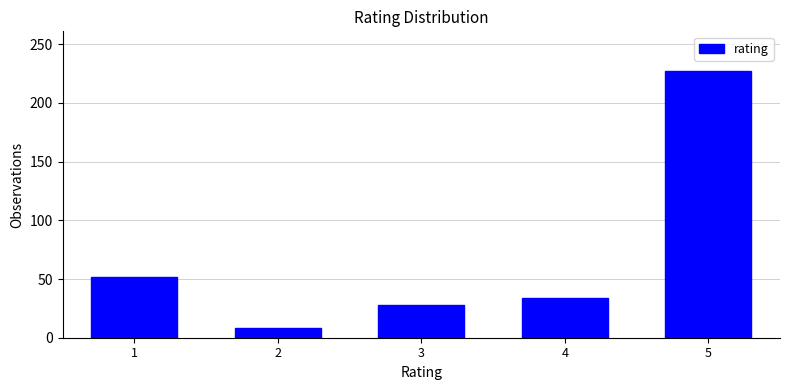

Reading right to left, transcribe all the data shown in this chart.

227	34	28	8	52